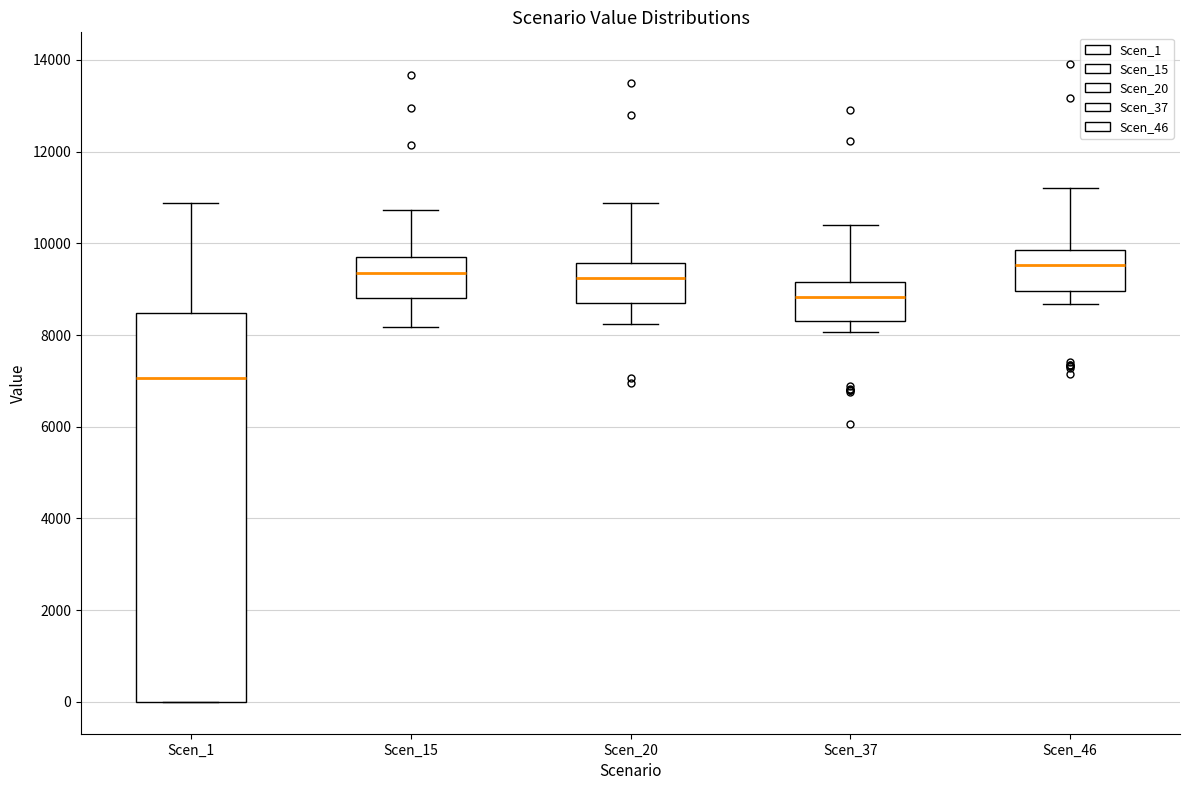

Reading left to right, transcribe this box plot: for each box, give where its median line is, the range the box spans, and where its two whiskers end, as read against the y-axis. The values are not printed on the chart, so give them approximately, as read against the axis.

Scen_1: median 7000, box 0 to 8400, whiskers 0 to 10800
Scen_15: median 9400, box 8800 to 9600, whiskers 8200 to 10800
Scen_20: median 9200, box 8600 to 9600, whiskers 8200 to 10800
Scen_37: median 8800, box 8400 to 9200, whiskers 8000 to 10400
Scen_46: median 9600, box 9000 to 9800, whiskers 8600 to 11200